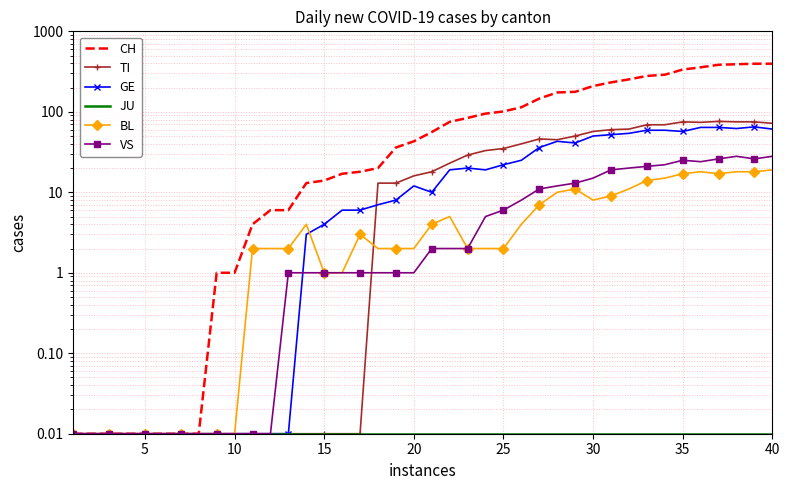

How many lines are shown in the chart?

6